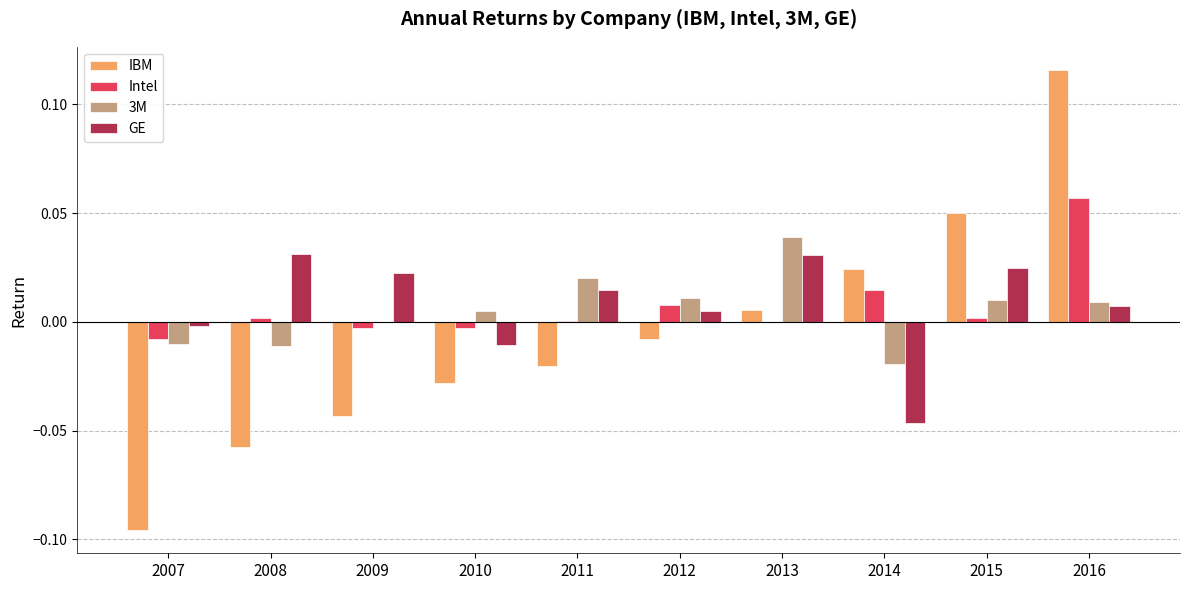

Is it true that Intel equals 0.0 at 2016?

False